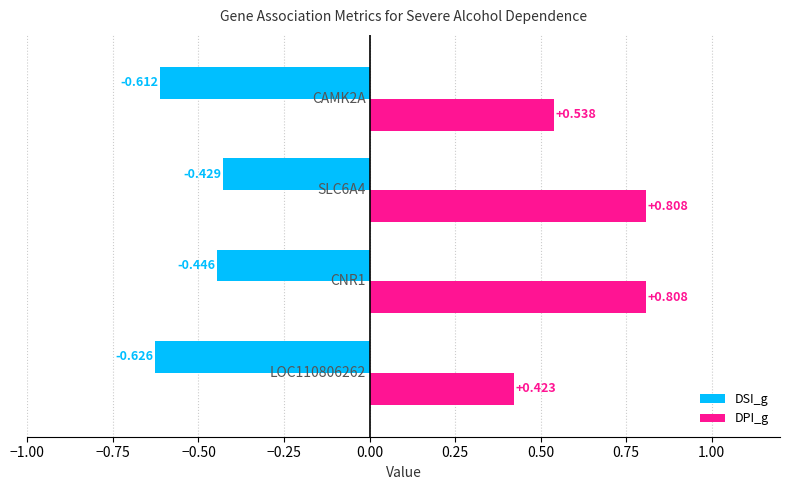

Between 1.0 and 2.0, which series saw the biggest shift?

DSI_g